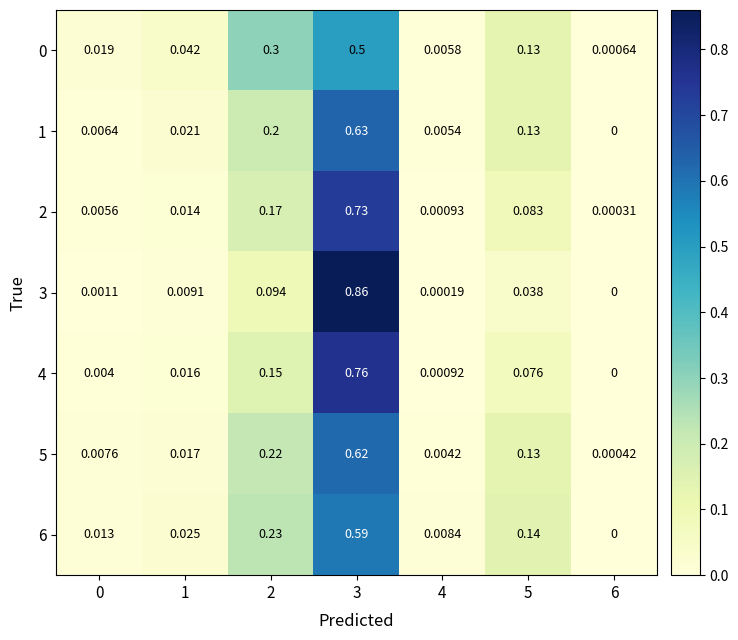

Which series has the largest total across all categories?

4